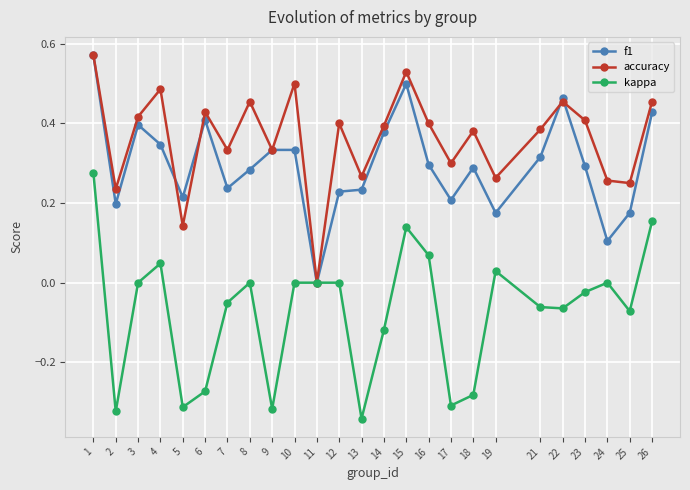

Does the chart display data point markers on the line(s)?

Yes